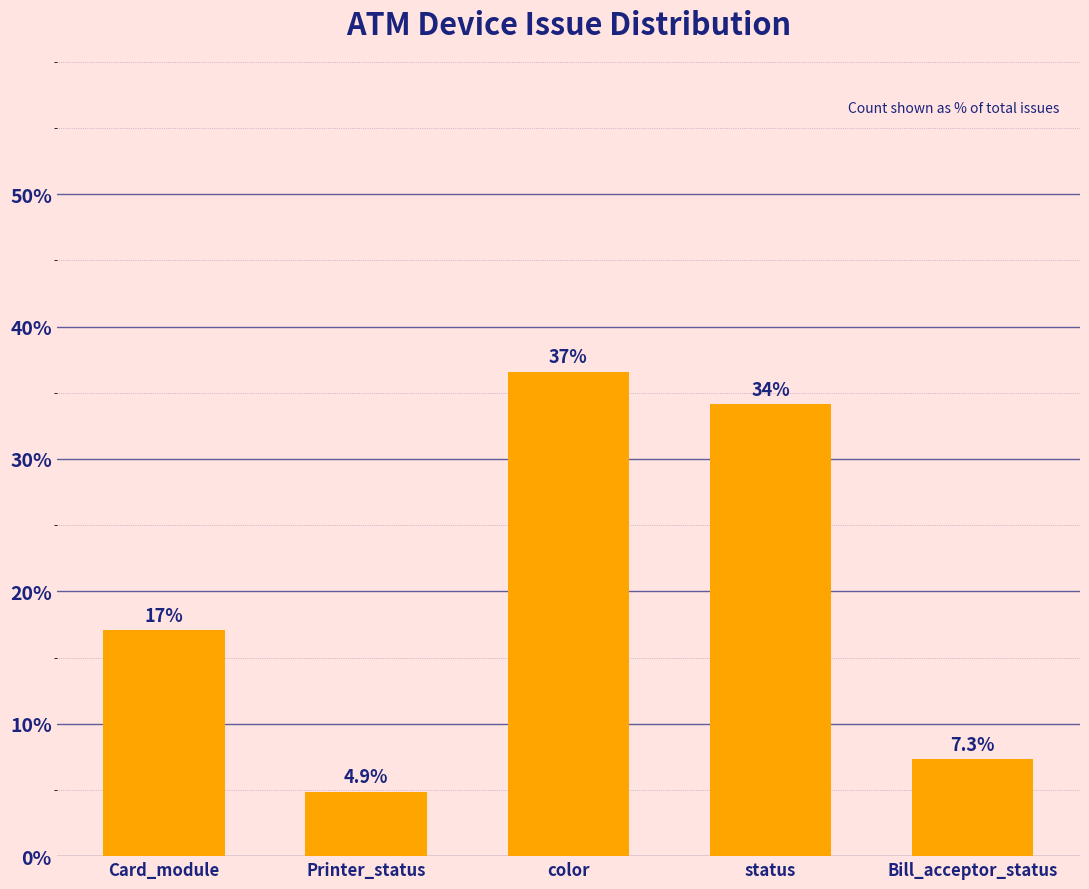

Is it true that the value at Card_module is 17.1?

True